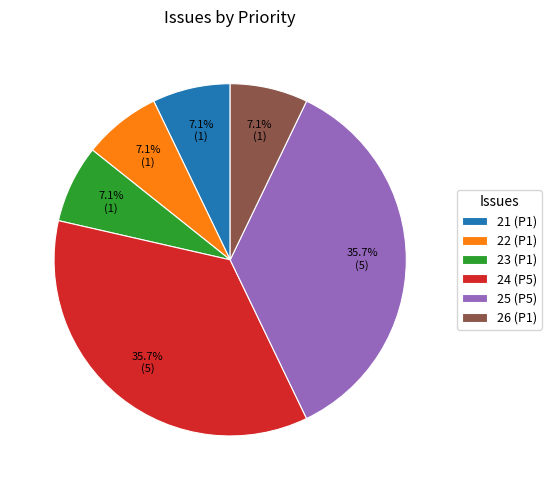

What percentage is the 22 slice, to the nearest percent?

7%